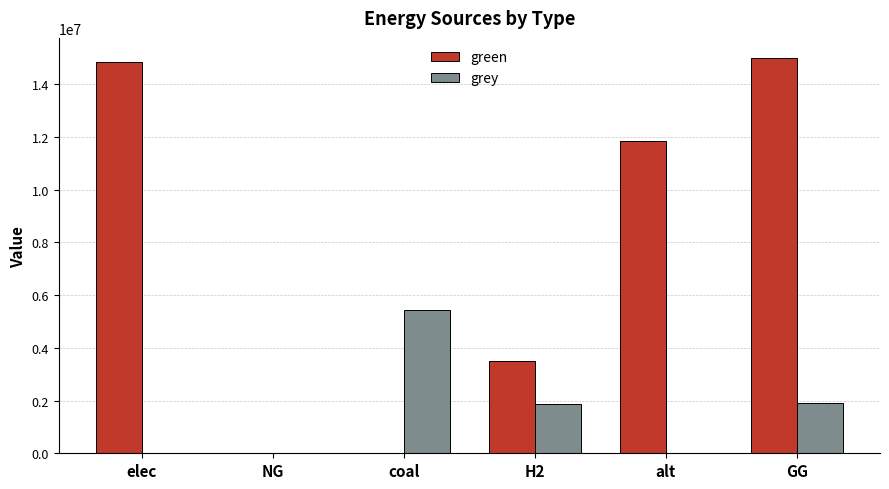

The value of green at alt is 11855182.7. True or false?

True